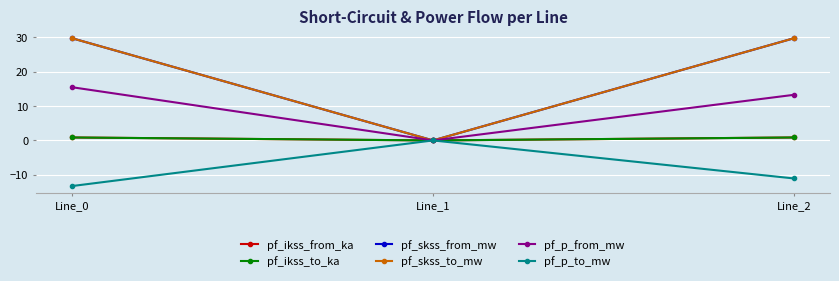

Reading right to left, what are all the values shown in this chart?

pf_ikss_from_ka: 0.9	0.0	0.9
pf_ikss_to_ka: 0.9	0.0	0.9
pf_skss_from_mw: 29.8	0.0	29.8
pf_skss_to_mw: 29.8	0.0	29.8
pf_p_from_mw: 13.3	0.0	15.5
pf_p_to_mw: -11.1	0.0	-13.3